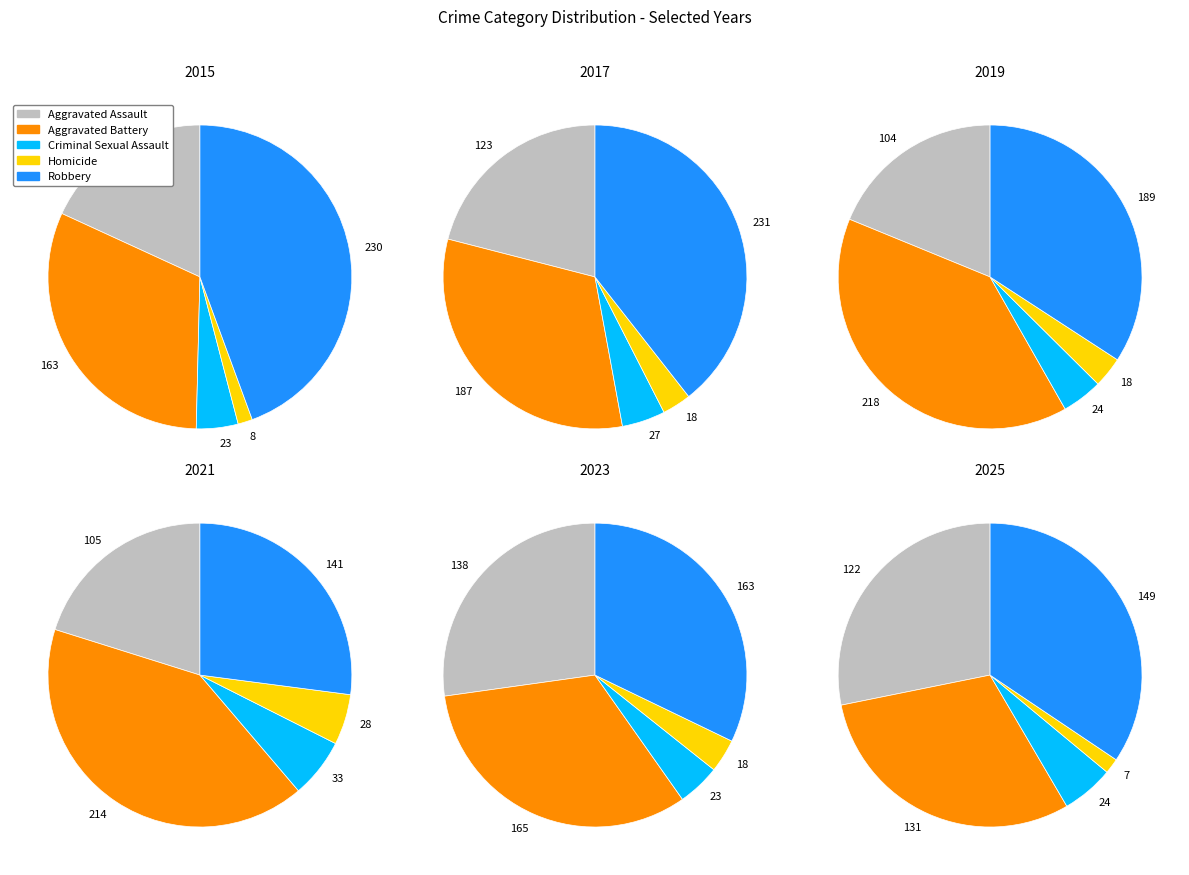

Is there any slice that represents more than half of the pie?

No